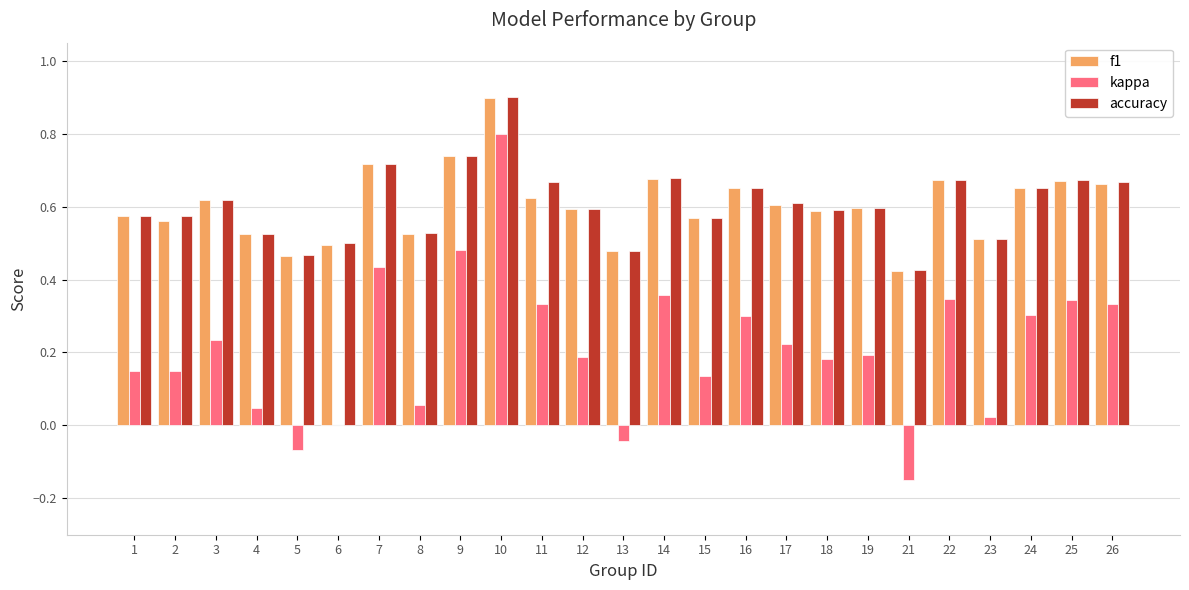

Is the value of f1 at 12 greater than the value of kappa at 14?

Yes